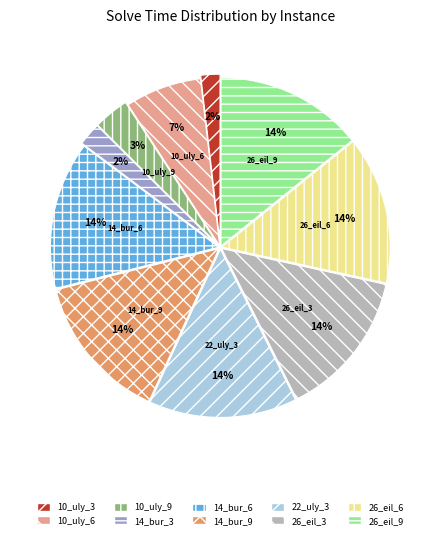

Is the sum of 14_bur_9 and 26_eil_6 greater than half?

No